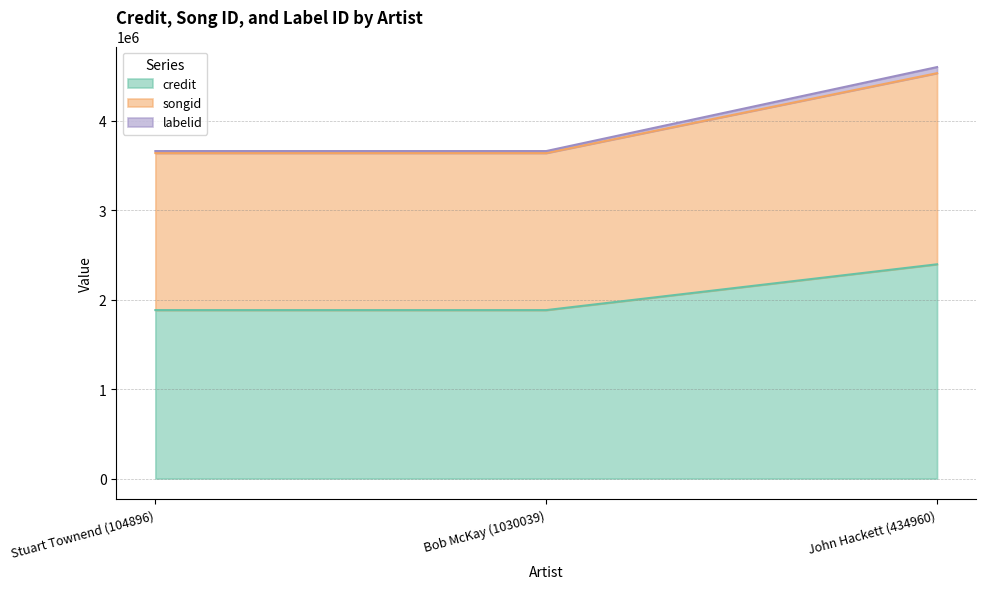

What is the minimum value shown in the chart?

1882441